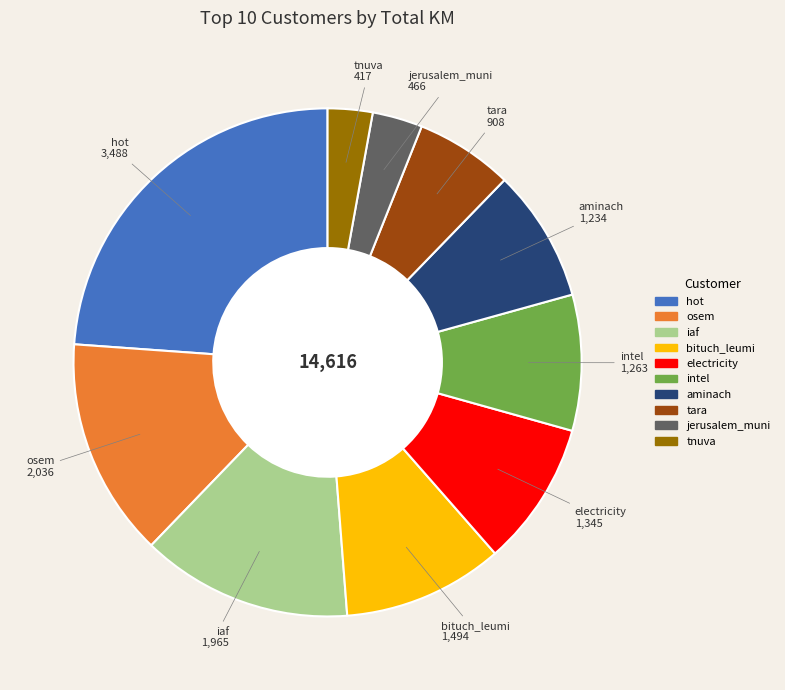

Is there a majority slice in this chart?

No